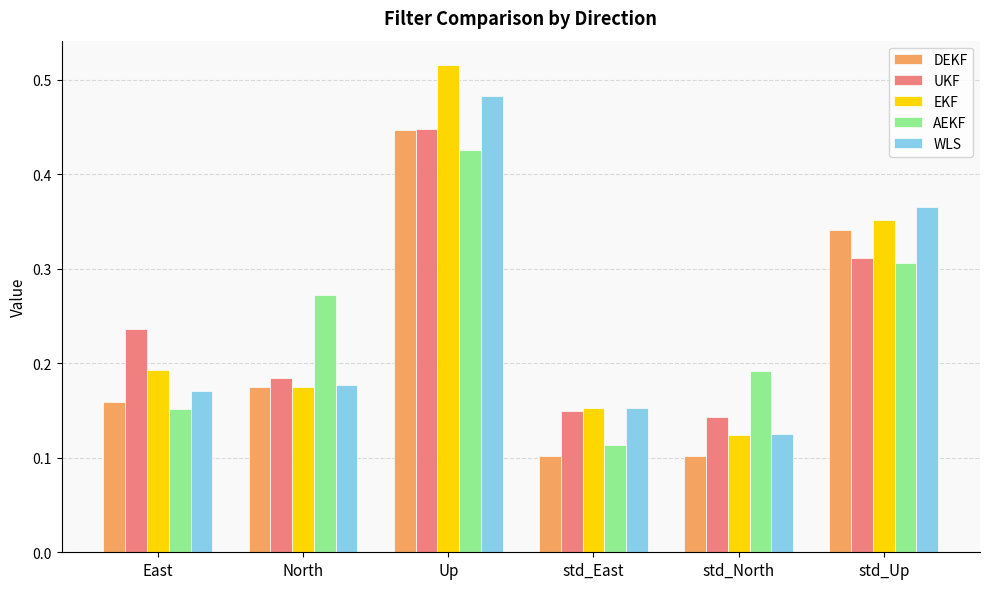

Between East and std_East, which series saw the biggest shift?

UKF